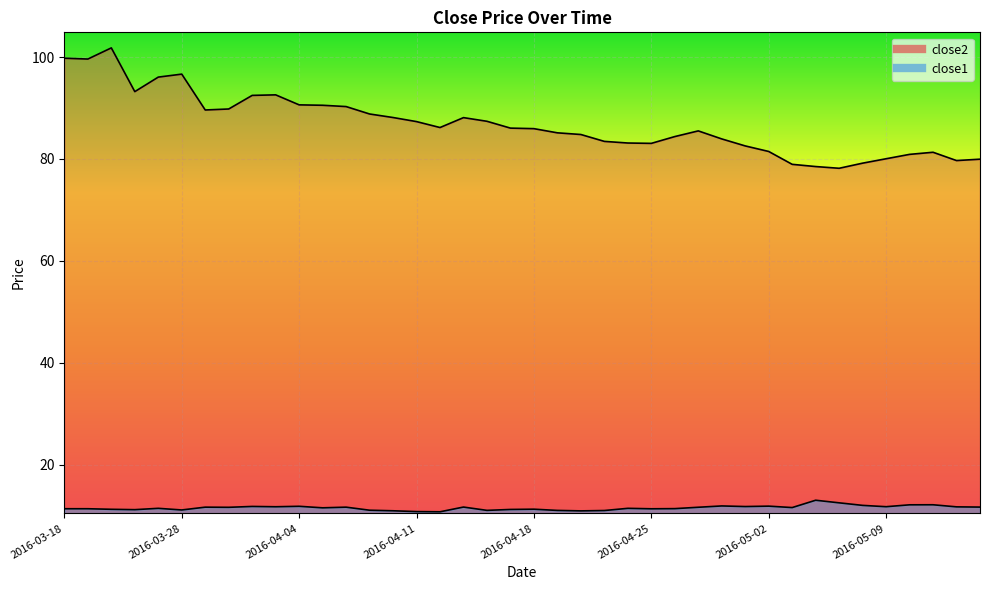

The close2 series shows 80.0 at 2016-05-13. True or false?

True